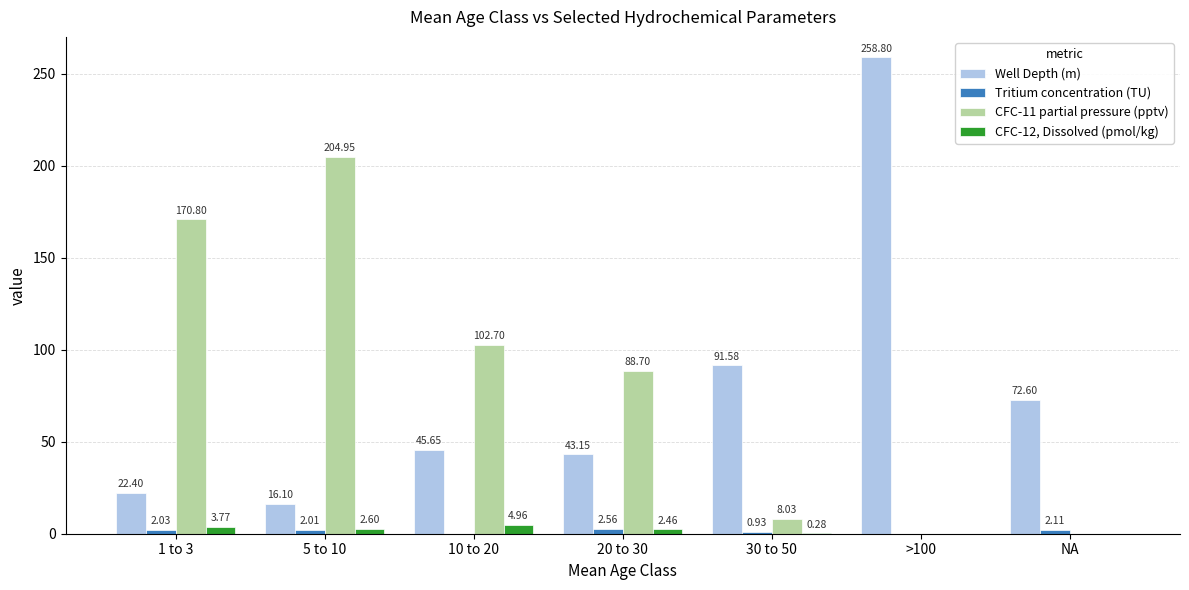

How many groups of bars are there?

7